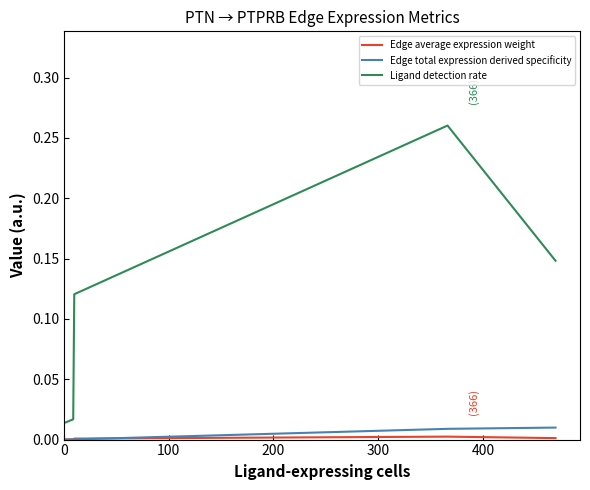

What is the difference between the maximum and minimum values in the Ligand detection rate series?

0.2